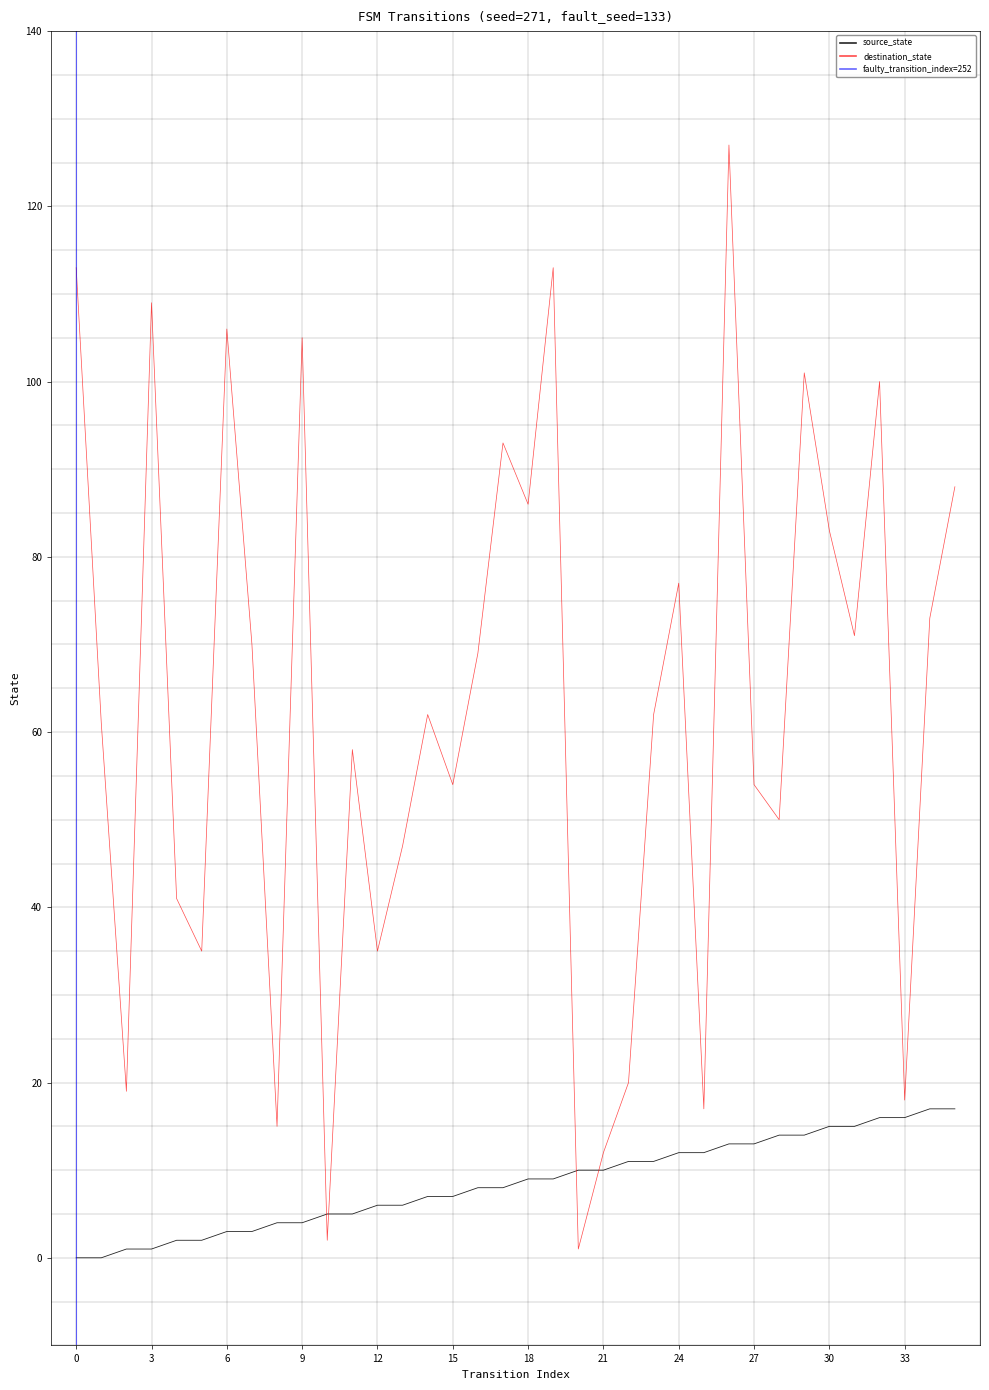

What value does the source_state series have at 20, to the nearest 5?

10